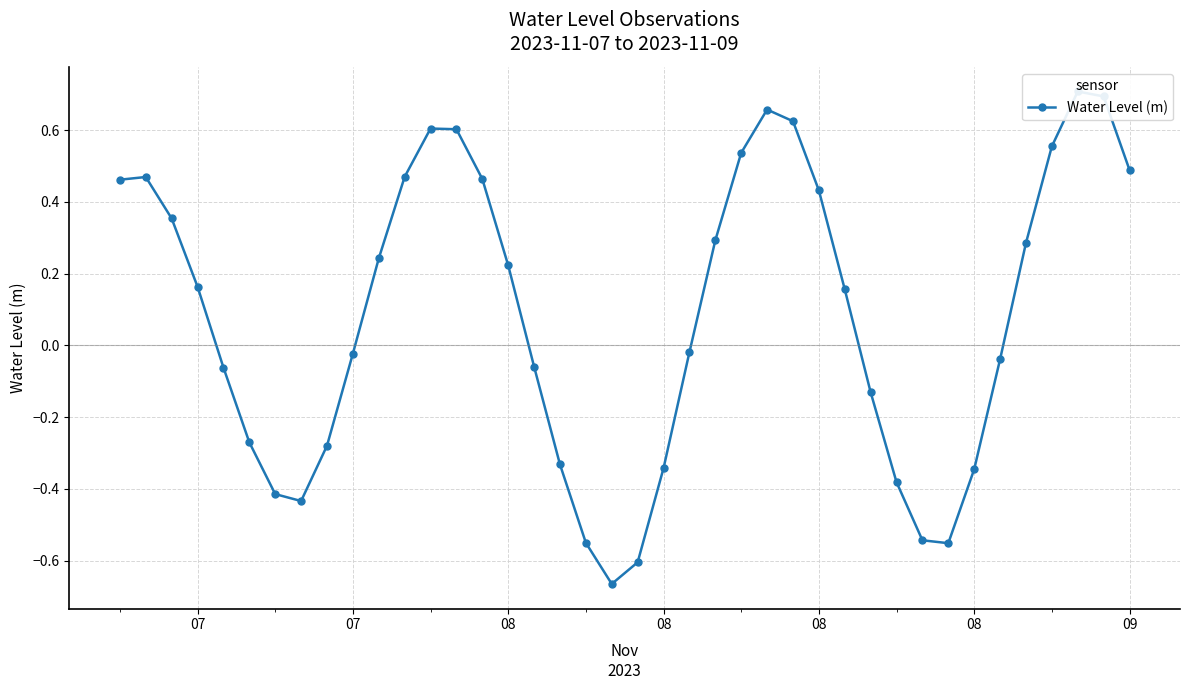

What is the difference between the maximum and minimum values?

1.4